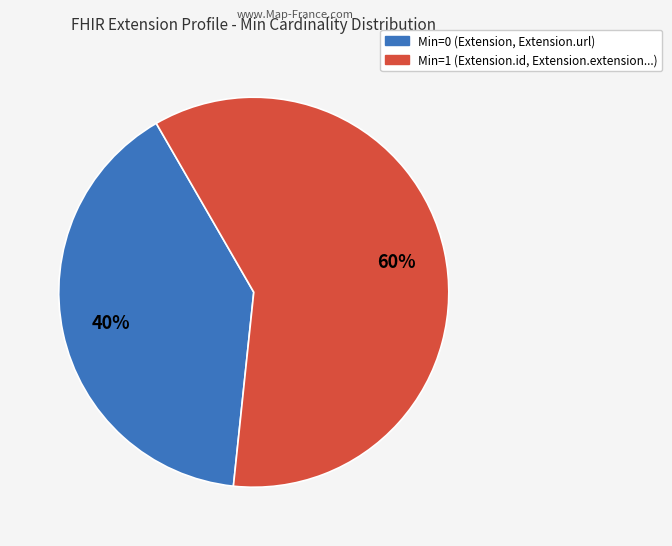

Does any single category account for the majority?

Yes